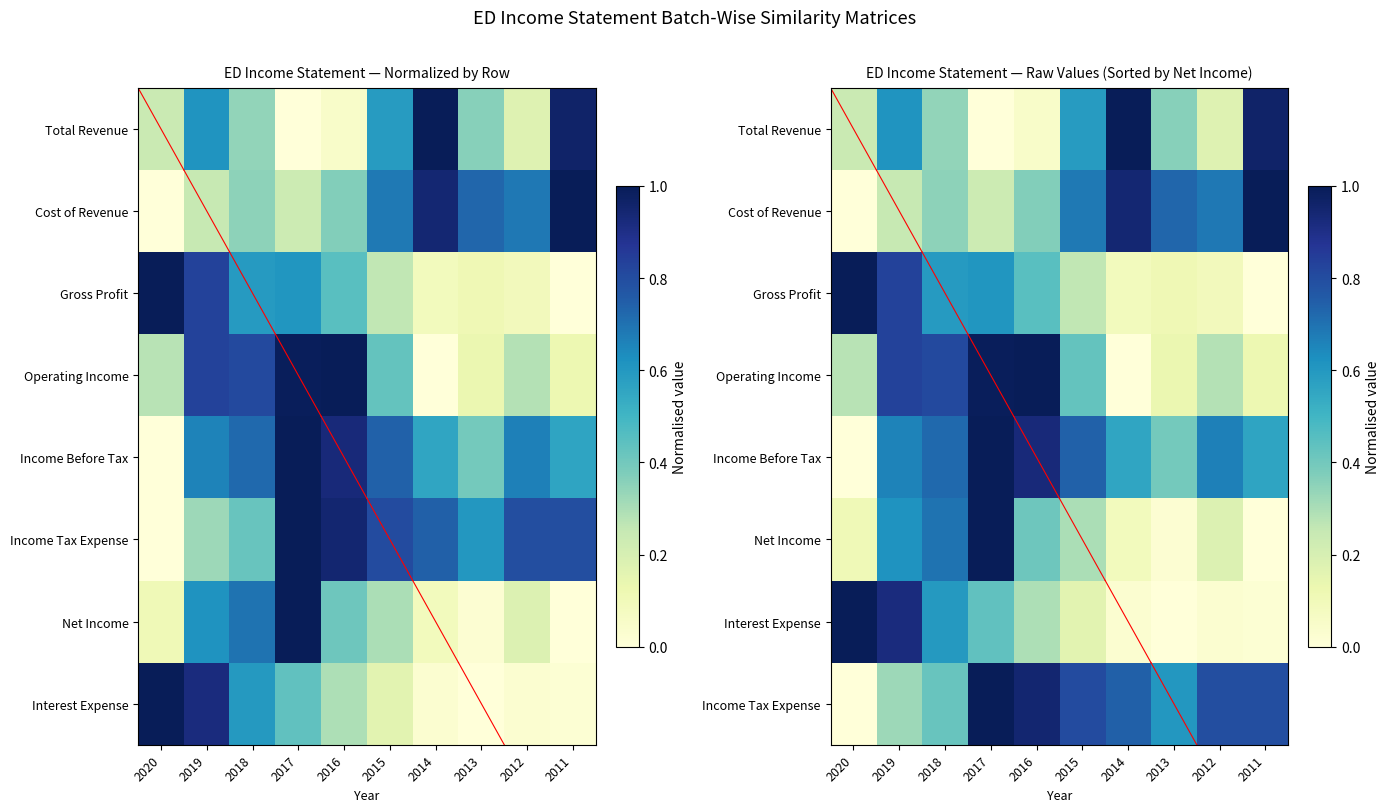

True or false: Cost of Revenue has a value of 0.9 at 2014.

True